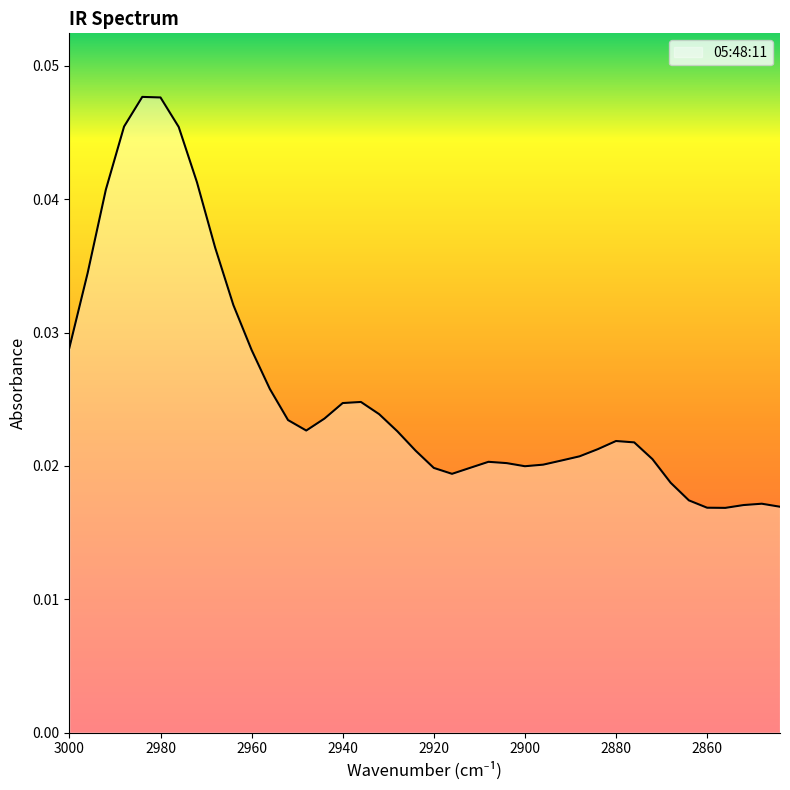

How many points are higher than both their immediate neighbors (excluding endpoints)?

5